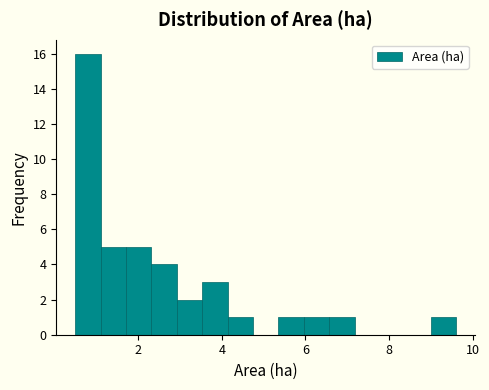

Around what value on the x-axis is the tallest bar? Give the approximate position of its centre, as read against the axis.

0.8